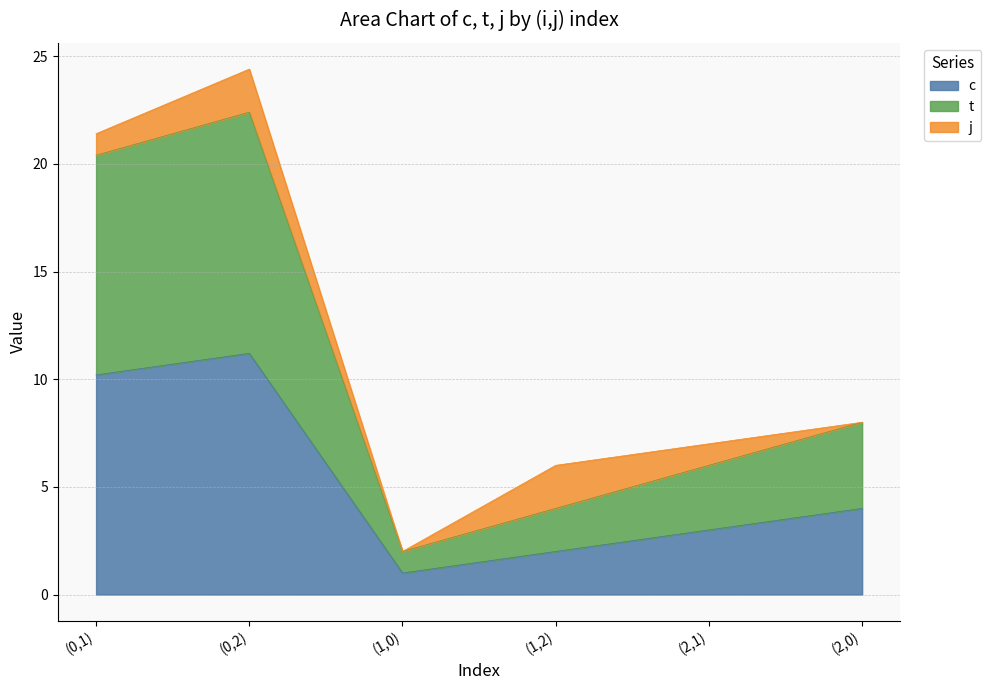

Does the chart display data point markers on the line(s)?

No